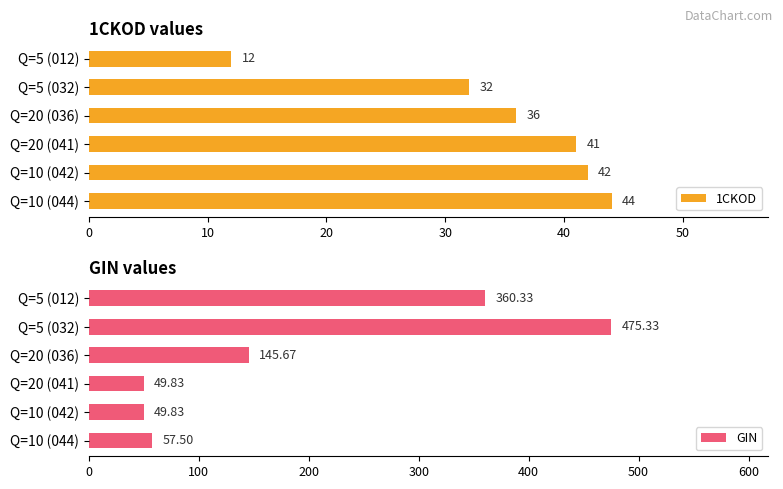

Which category has the highest value in the 1CKOD series?

Q=10 (044)